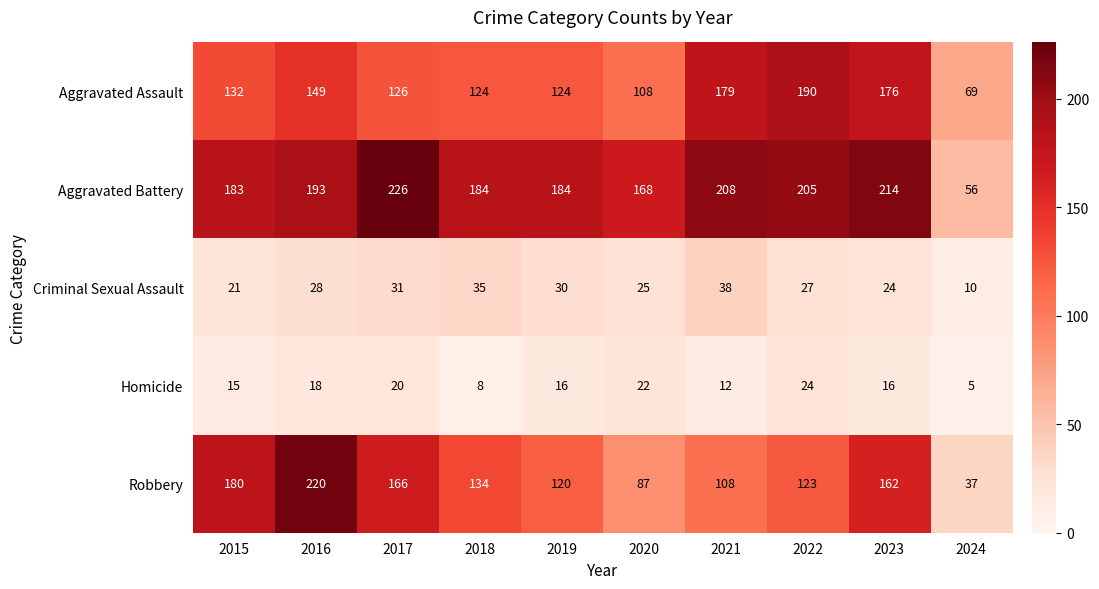

Count the number of categories in the chart.

10